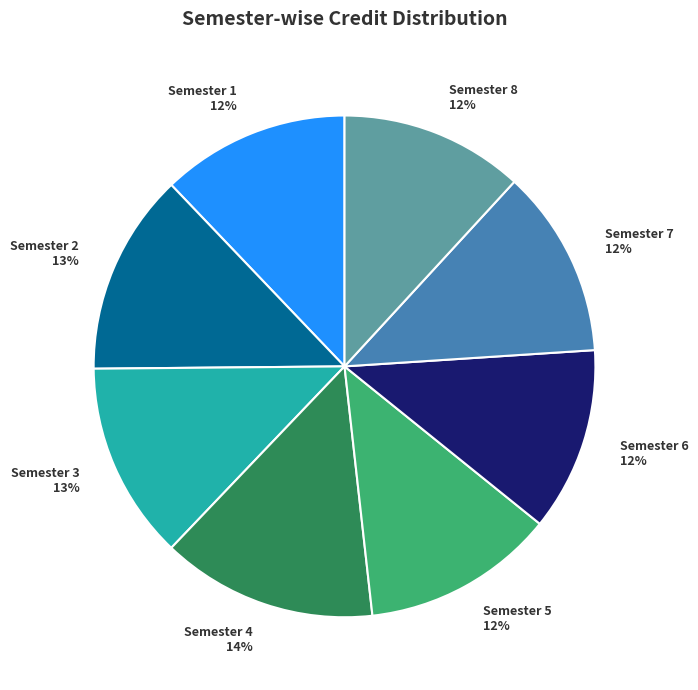

Approximately how many times larger is the value at Semester 2 compared to Semester 3?

1.0